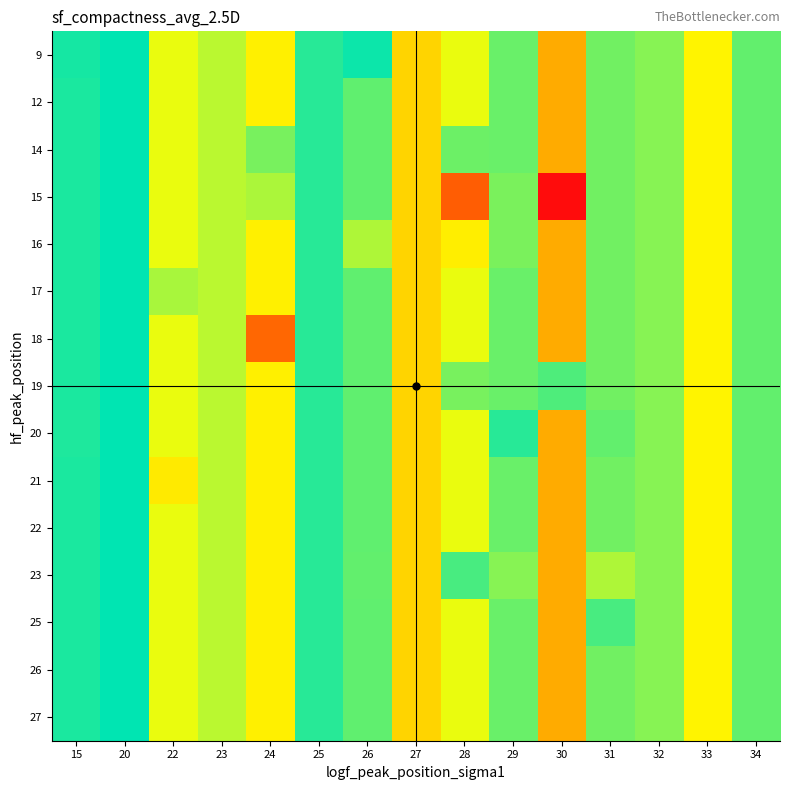

At 24, list the series in order from largest to smallest.

14, 15, 9, 12, 16, 17, 19, 20, 21, 22, 23, 25, 26, 27, 18